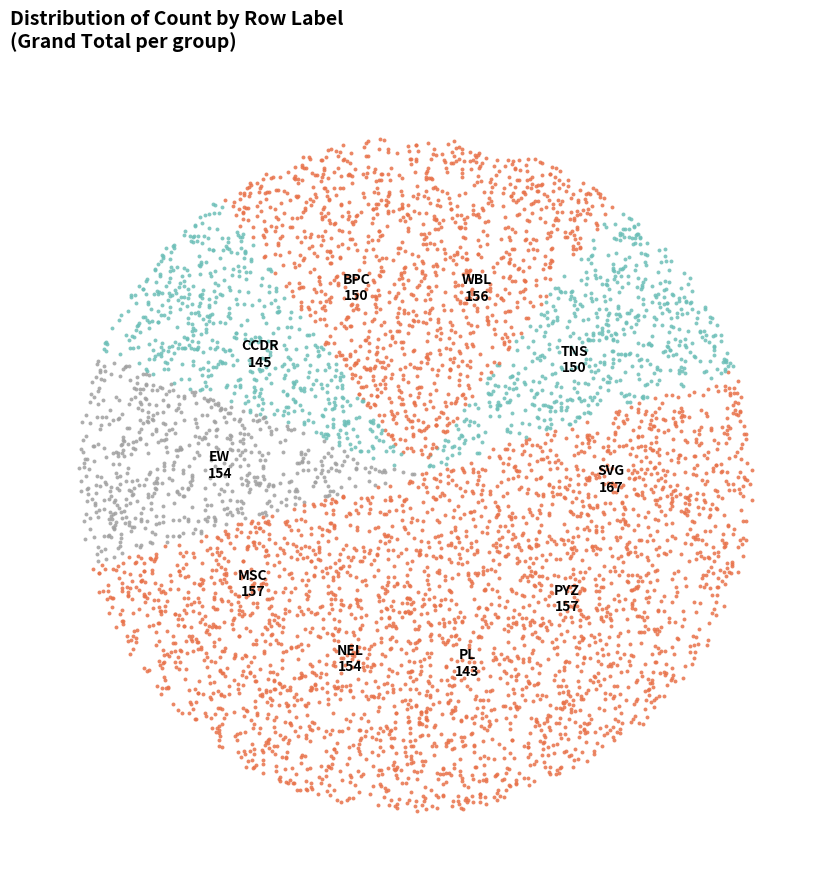

The WBL slice represents 20% of the pie. True or false?

False